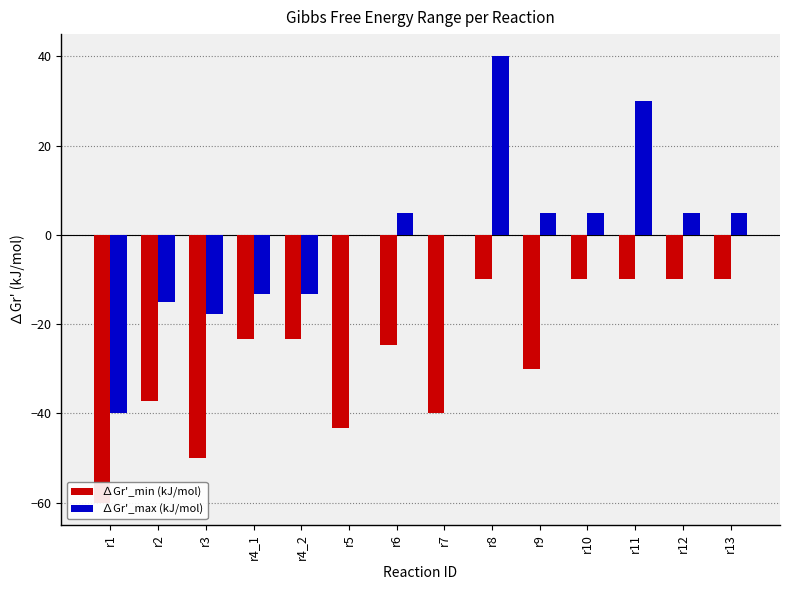

Which series has the widest spread of values?

∆Gr'_max (kJ/mol)